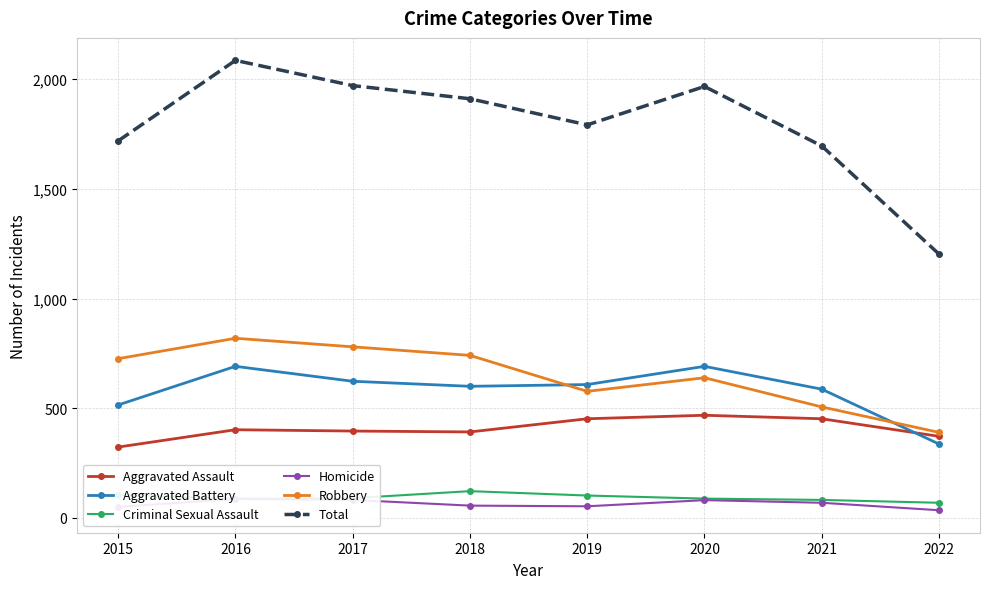

Which series has the largest total across all categories?

Total